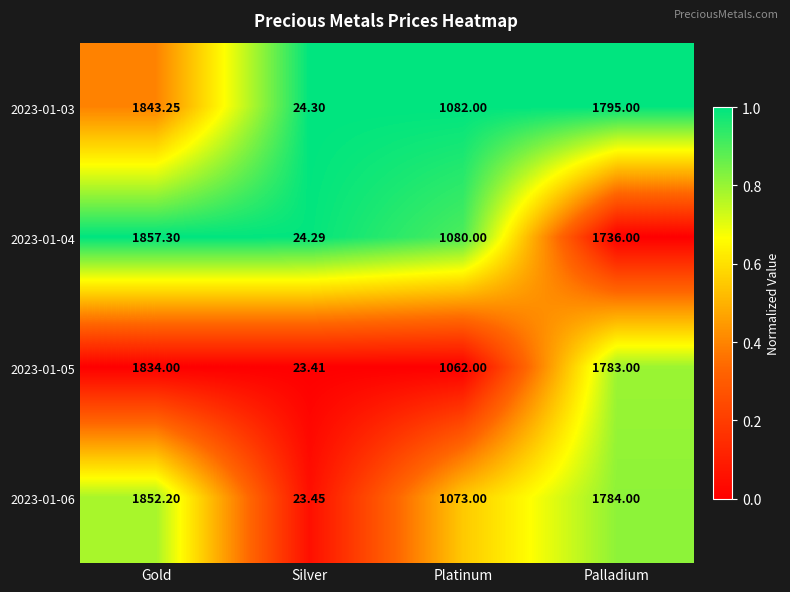

Where is 2023-01-03 nearest to the value 933?

Platinum